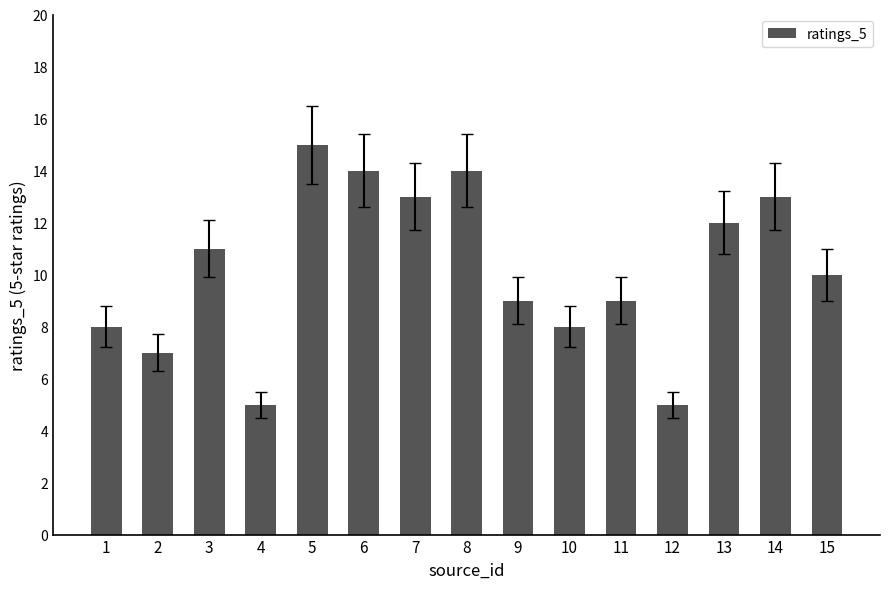

What is the maximum value shown in the chart?

15